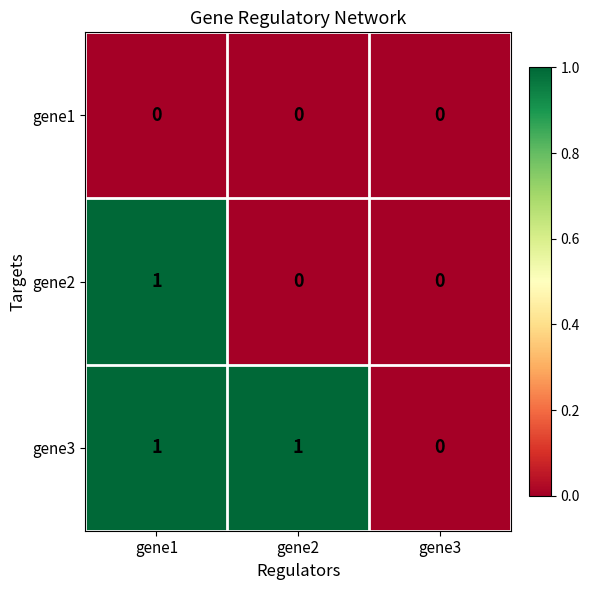

Which series has the largest total across all categories?

gene3